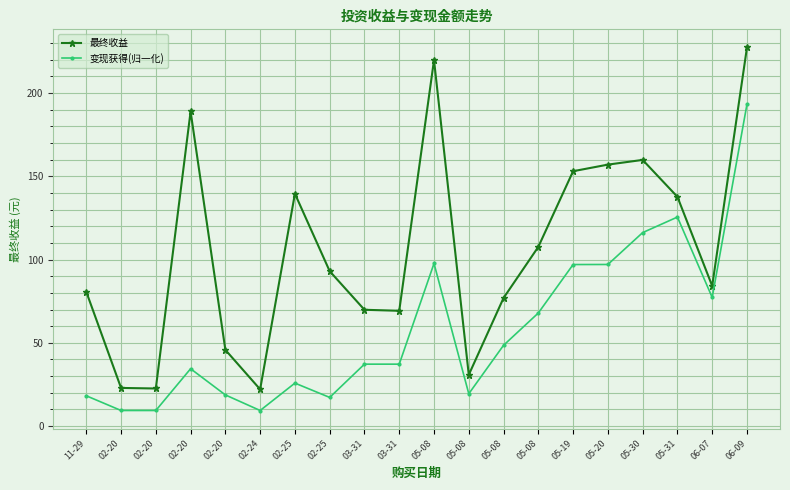

How many values in the 变现获得(归一化) series exceed 37?

11